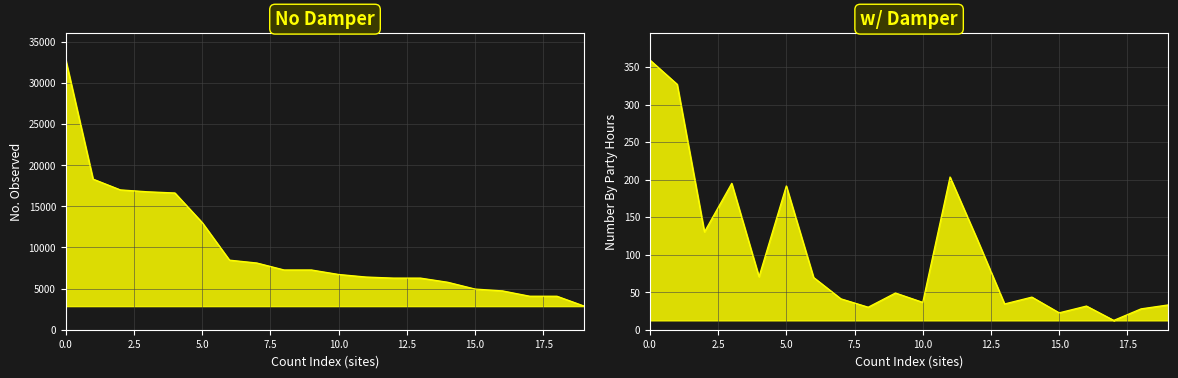

Is it true that w/ Damper equals 101.0 at 10.0?

False